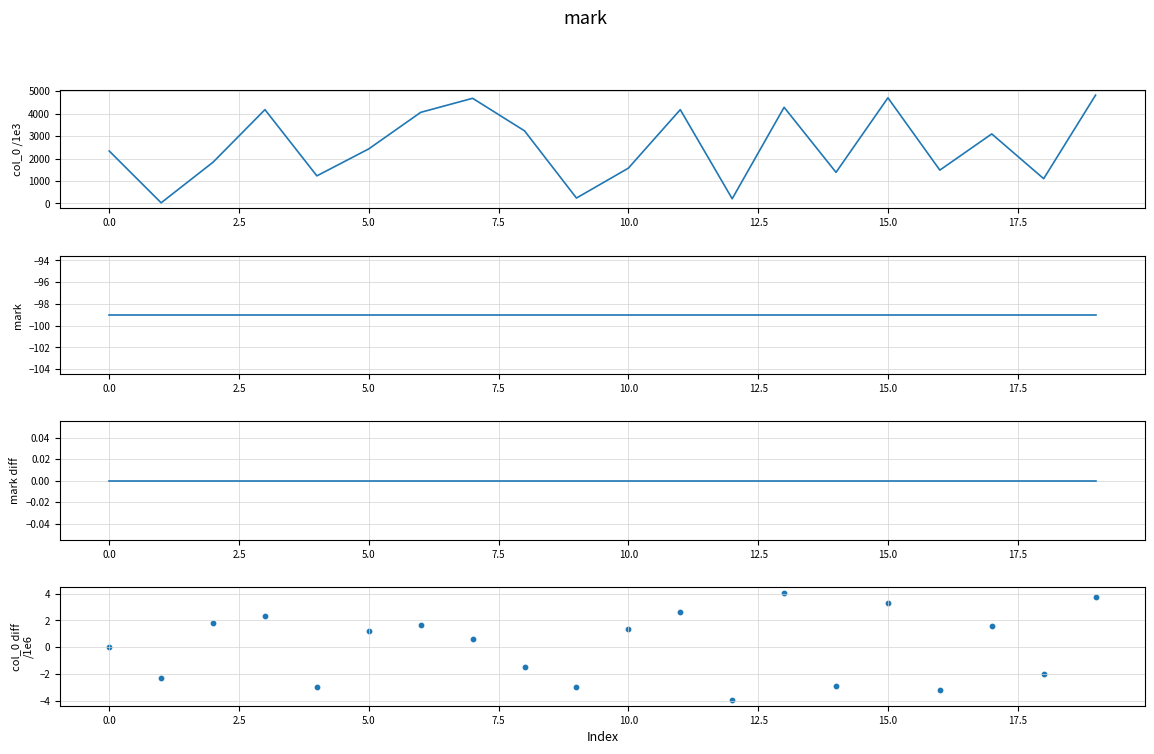

At which category is the sum across all series the highest?

19